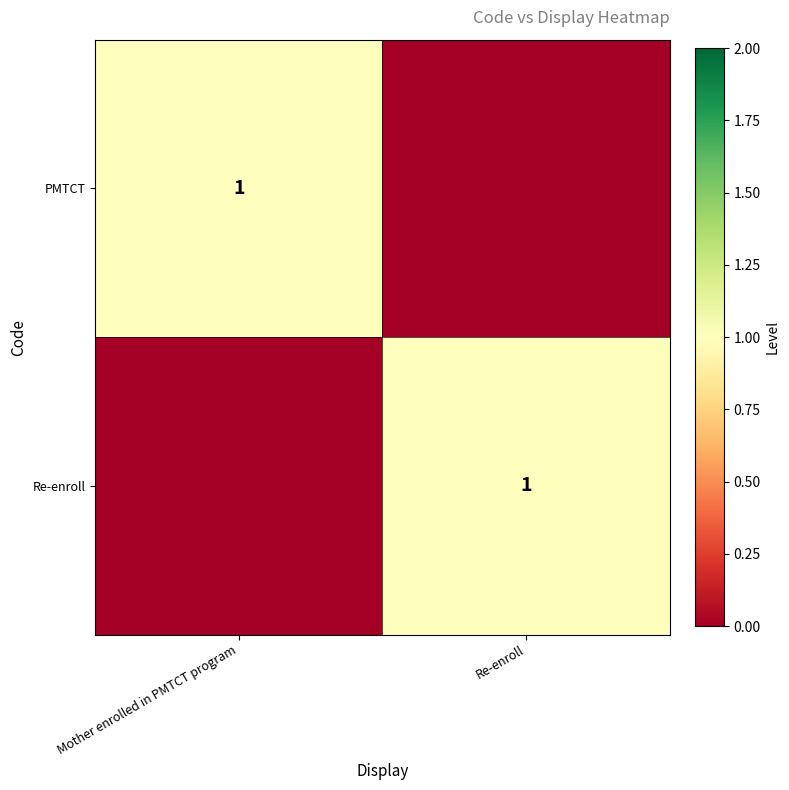

Between Re-enroll and Mother enrolled in PMTCT program, which is larger?

Mother enrolled in PMTCT program